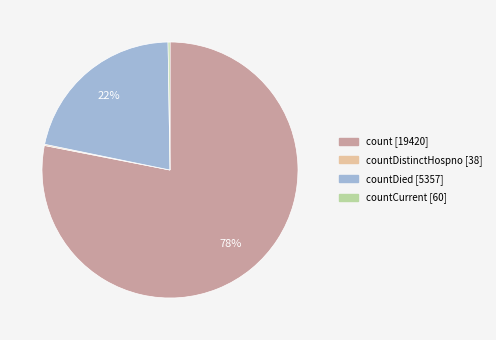

To the nearest percent, what is the average slice percentage?

25%